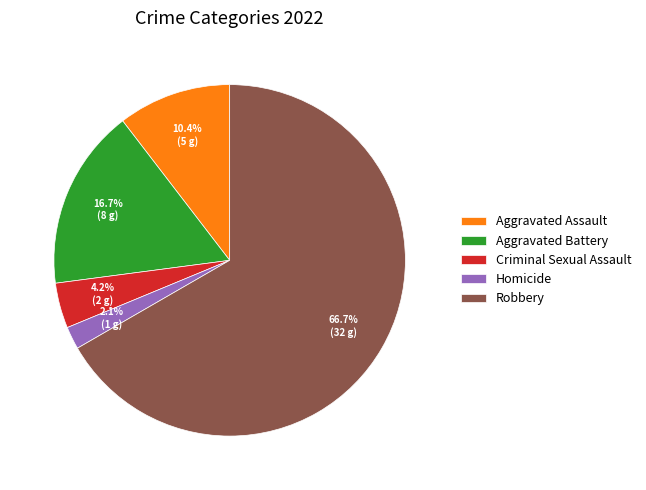

Count the number of slices in the pie.

5